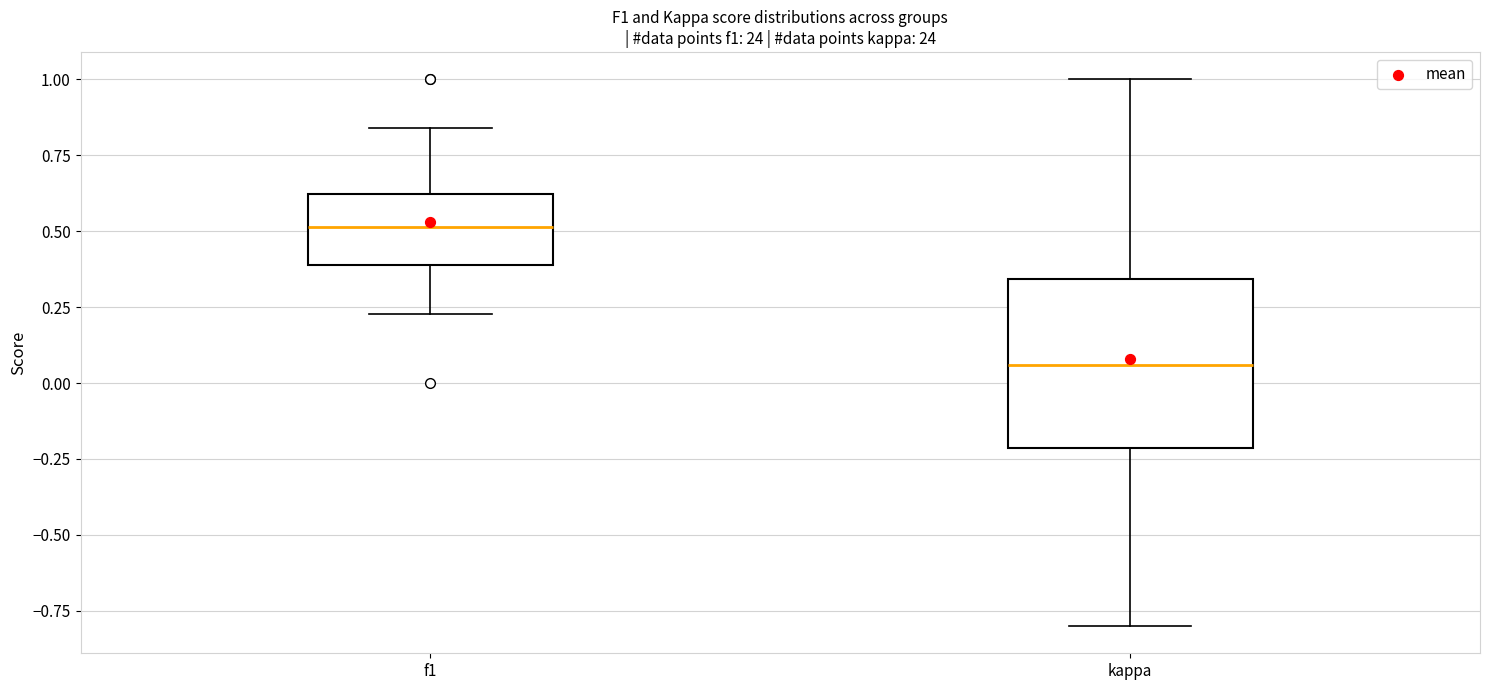

Comparing the boxes themselves (not the whiskers), which one is the tallest?

kappa